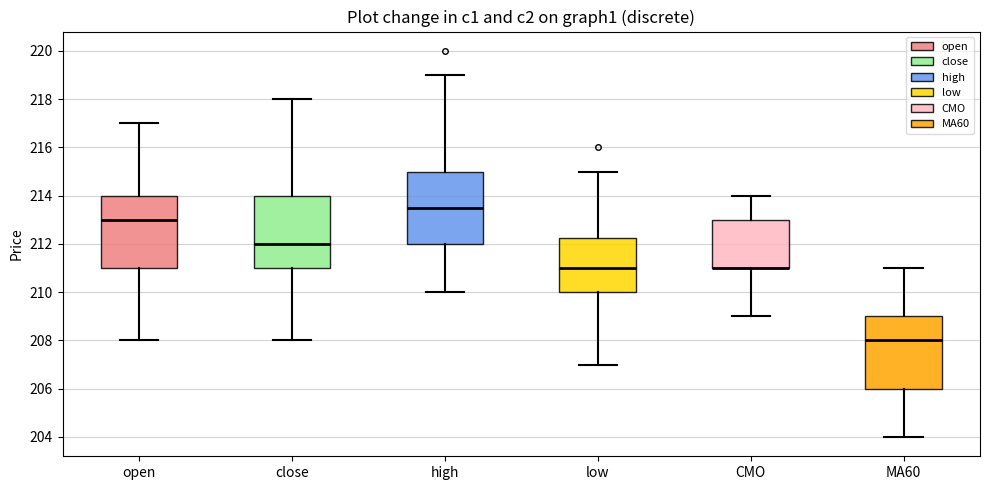

Reading left to right, read every box against the y-axis: the position of its median line, the range the box covers, and the ends of its whiskers. The values are not printed on the chart, so give them approximately, as read against the axis.

open: median 213.0, box 211.0 to 214.0, whiskers 208.0 to 217.0
close: median 212.0, box 211.0 to 214.0, whiskers 208.0 to 218.0
high: median 213.6, box 212.0 to 215.0, whiskers 210.0 to 219.0
low: median 211.0, box 210.0 to 212.2, whiskers 207.0 to 215.0
CMO: median 211.0 (drawn on the box's lower edge), box 211.0 to 213.0, whiskers 209.0 to 214.0
MA60: median 208.0, box 206.0 to 209.0, whiskers 204.0 to 211.0